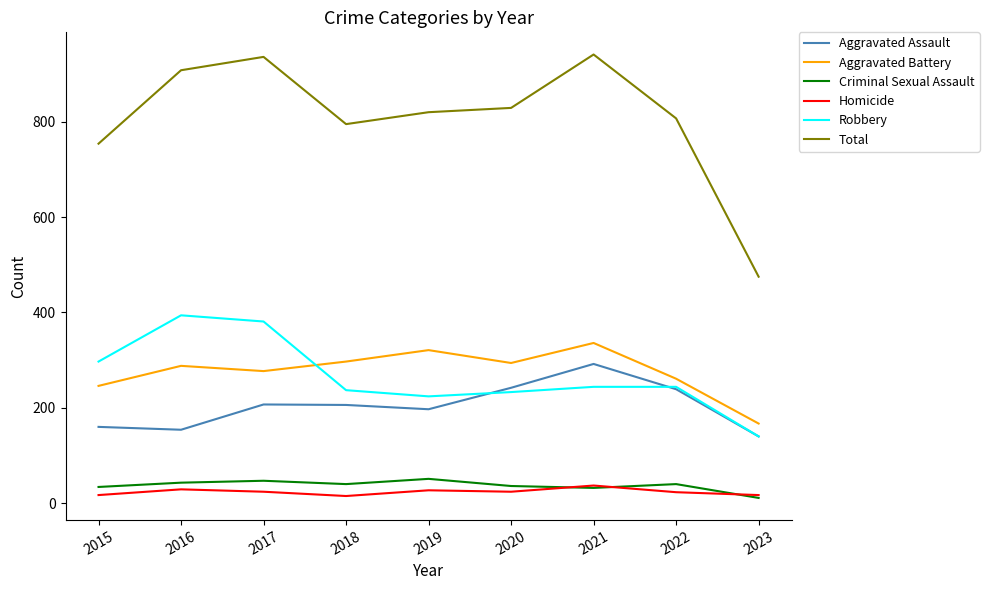

True or false: Criminal Sexual Assault and Aggravated Assault intersect in this chart.

False